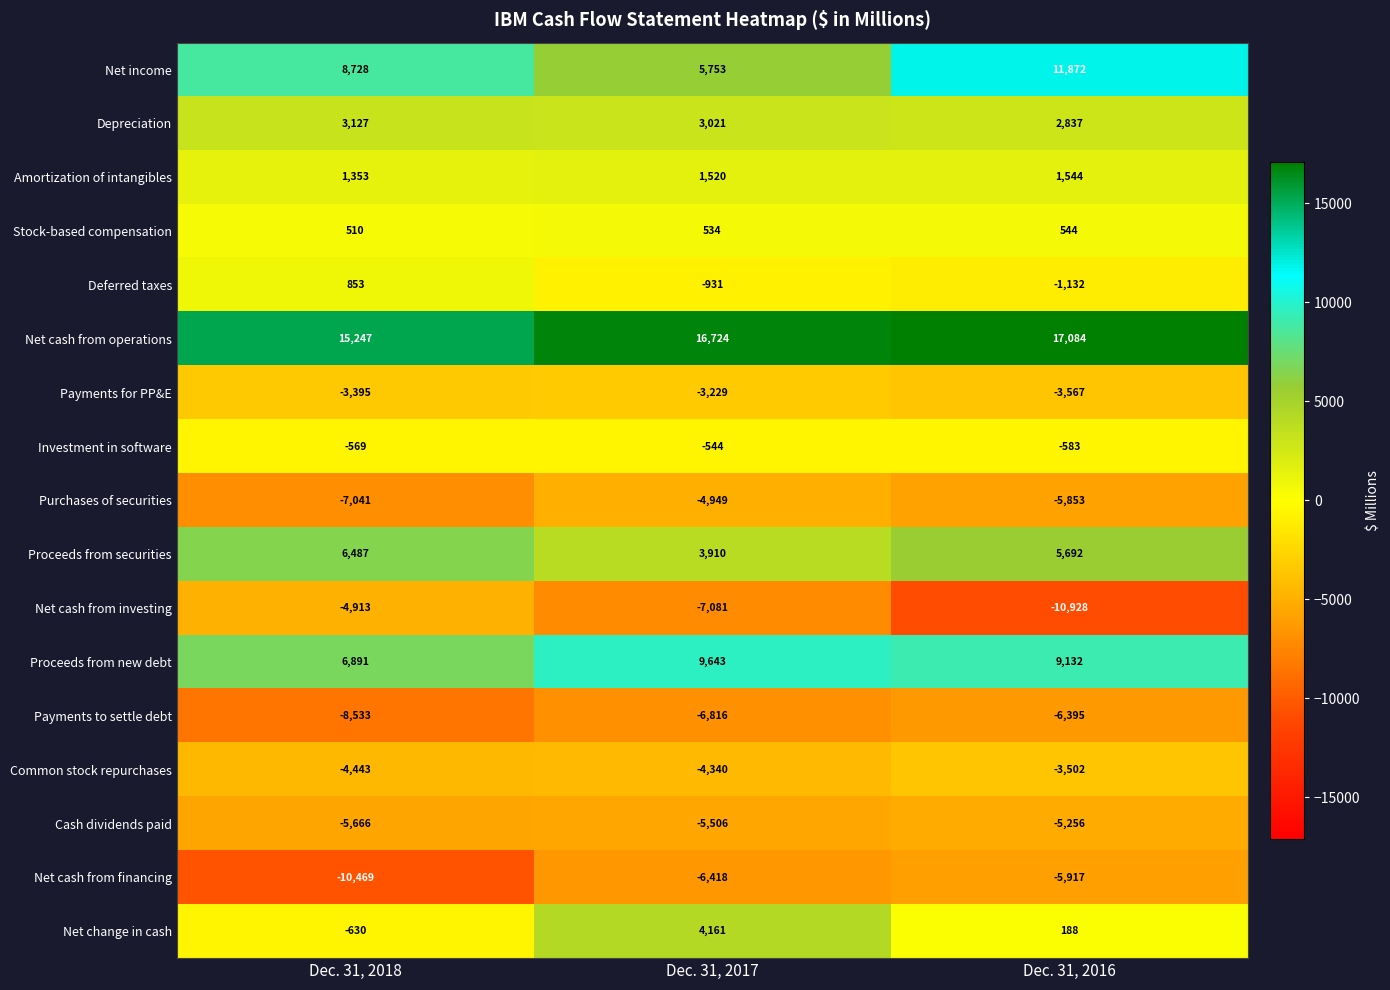

Which series has the largest range (max minus min)?

Net income